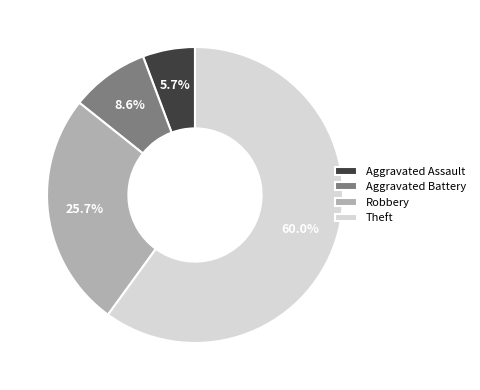

To the nearest percent, what percentage of the pie is Theft?

60%